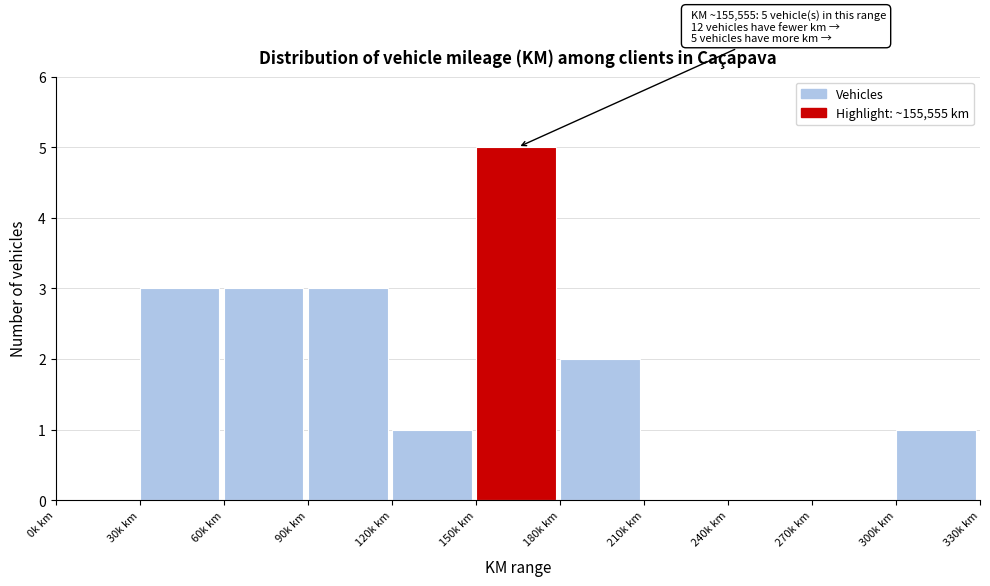

Reading left to right, extract all data points from this chart.

0k km=0	30k km=3	60k km=3	90k km=3	120k km=1	150k km=5	180k km=2	210k km=0	240k km=0	270k km=0	300k km=1